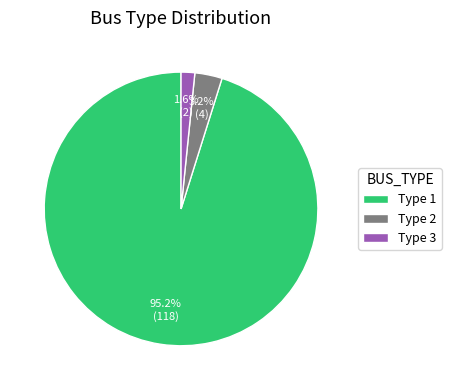

Which category has the smallest portion of the pie?

Type 3